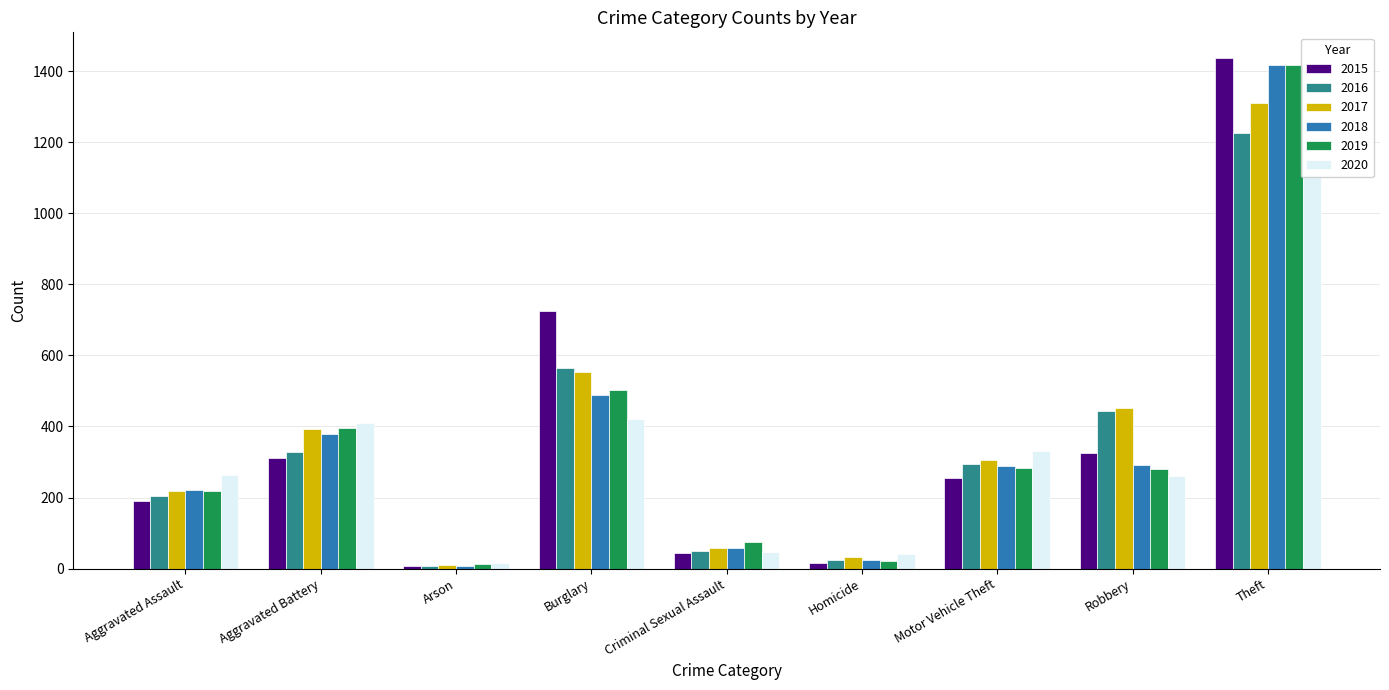

List the series in order of their peak value, highest first.

2015, 2018, 2019, 2017, 2016, 2020